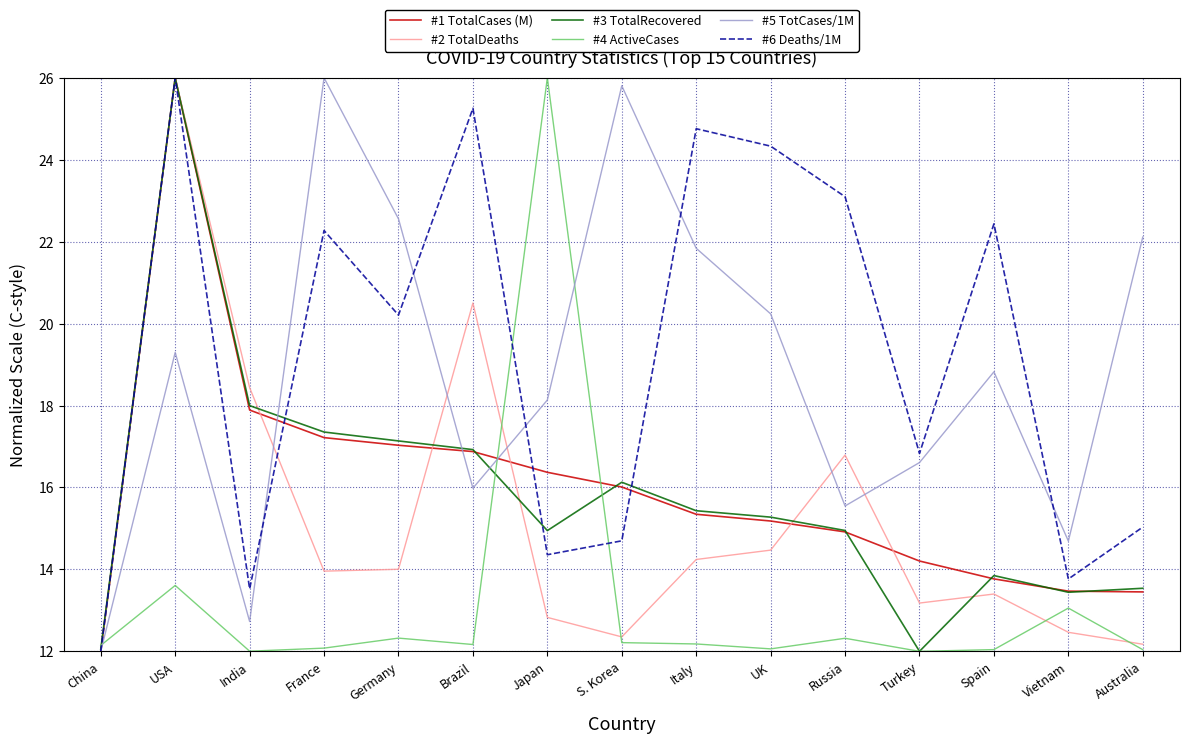

Which category has the lowest value in the #6 Deaths/1M series?

China